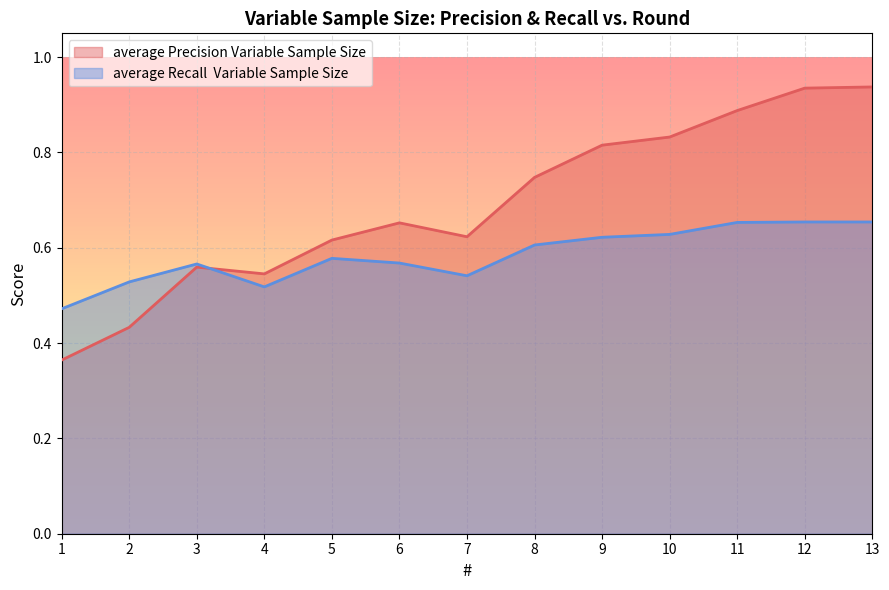

What is the sum of all average Recall  Variable Sample Size values?

7.6